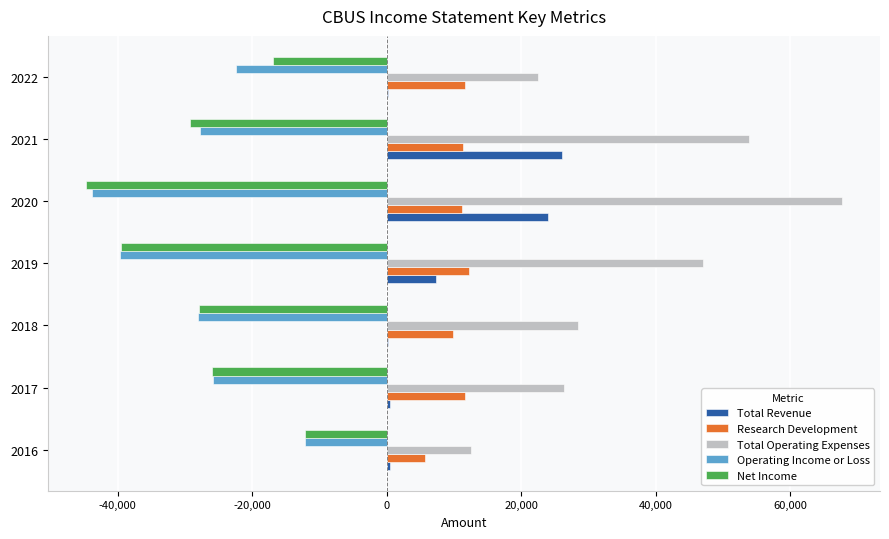

The value of Total Operating Expenses at 2021 is 53800. True or false?

True